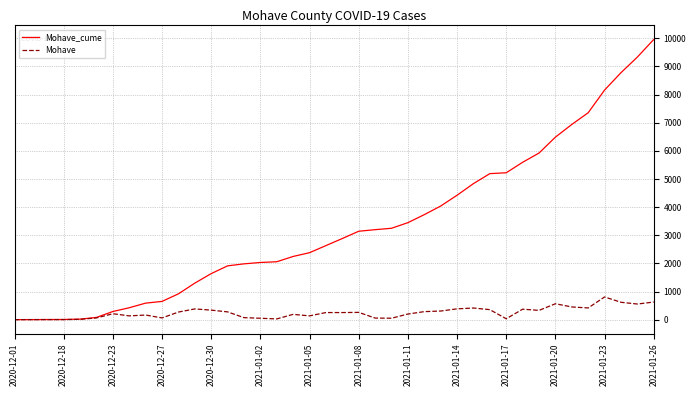

List the series in order of their overall mean, highest first.

Mohave_cume, Mohave